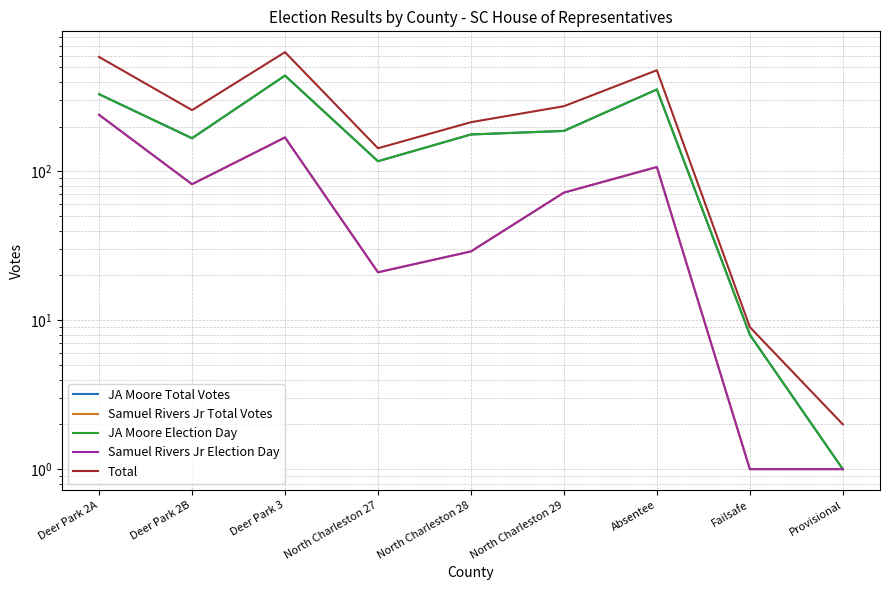

At how many categories does at least one series exceed 249?

5